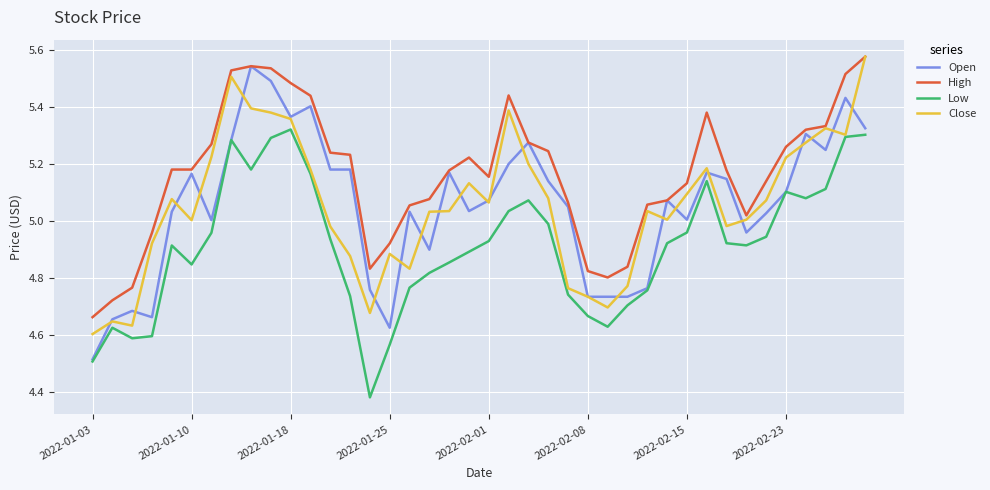

Which series has the largest total across all categories?

High